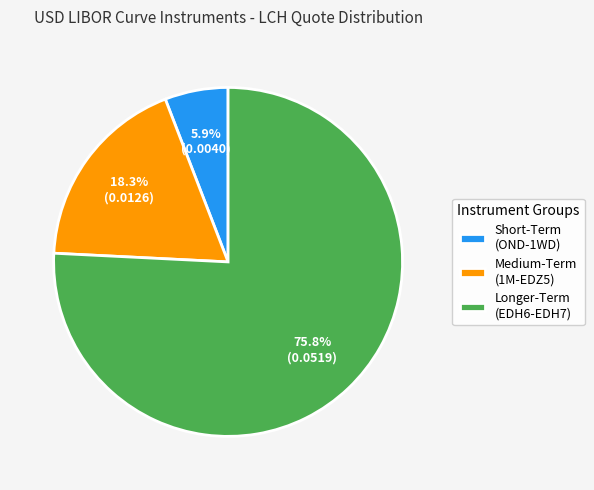

Rank the categories by value from highest to lowest.

Longer-Term (EDH6-EDH7), Medium-Term (1M-EDZ5), Short-Term (OND-1WD)